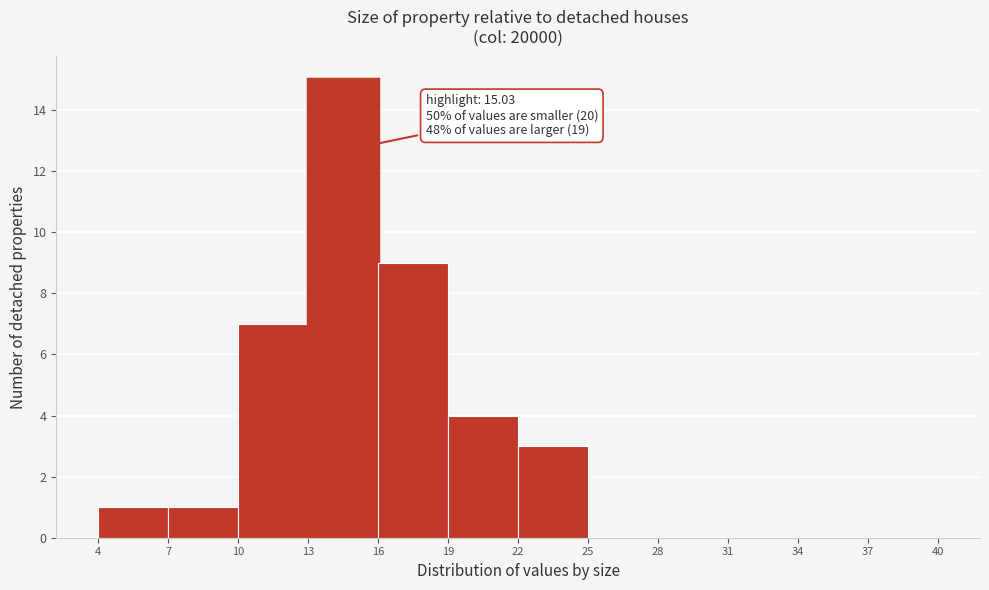

Which range on the x-axis has the tallest bar?

13 to 16